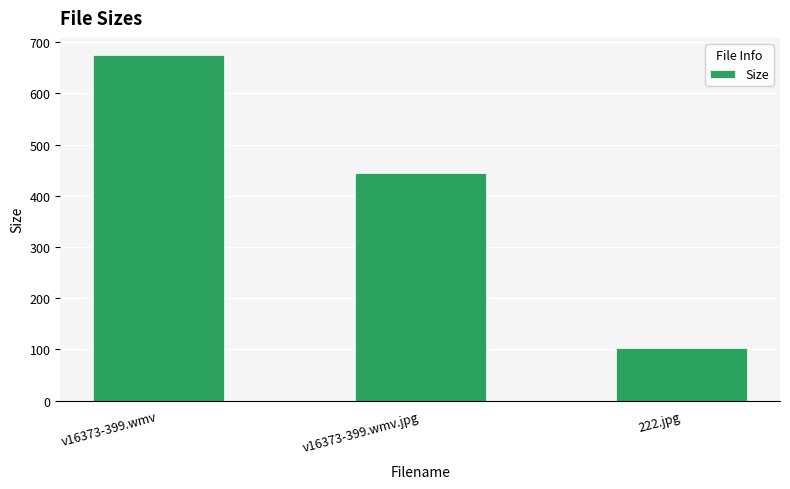

Does the chart contain any negative values?

No